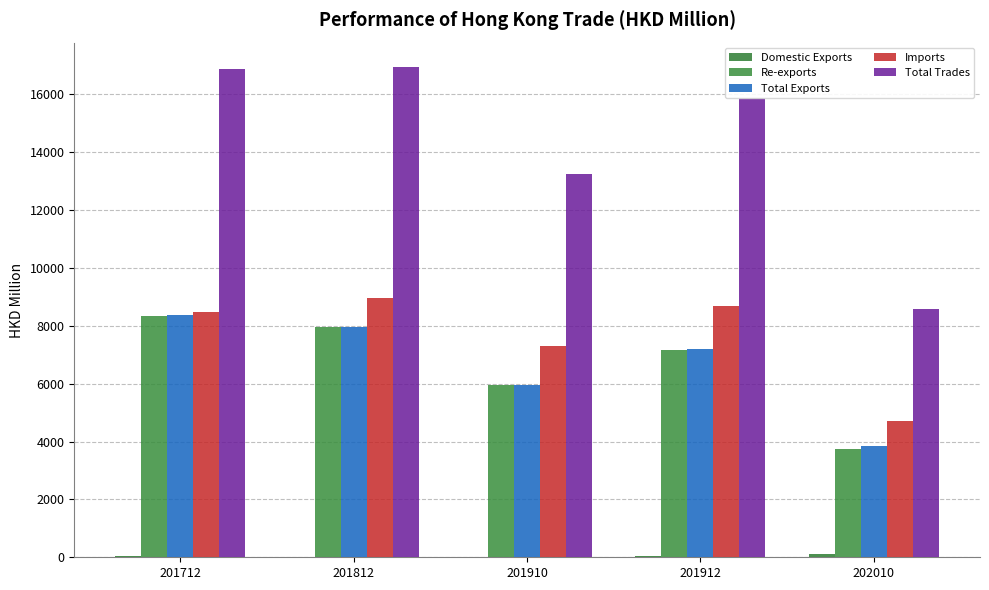

Are the bars horizontal?

No